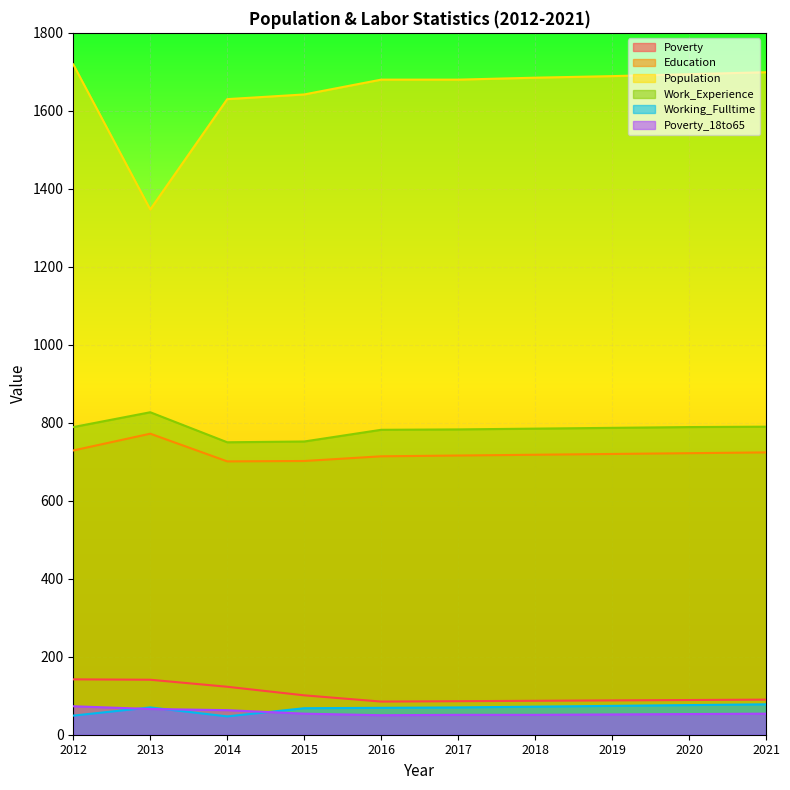

What is the maximum value shown in the chart?

1719